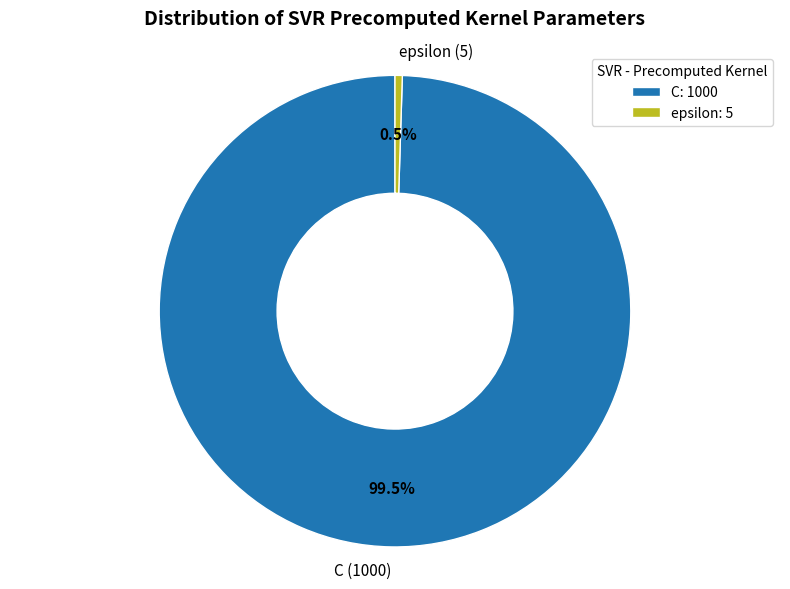

Which has a higher value, C (1000) or epsilon (5)?

C (1000)